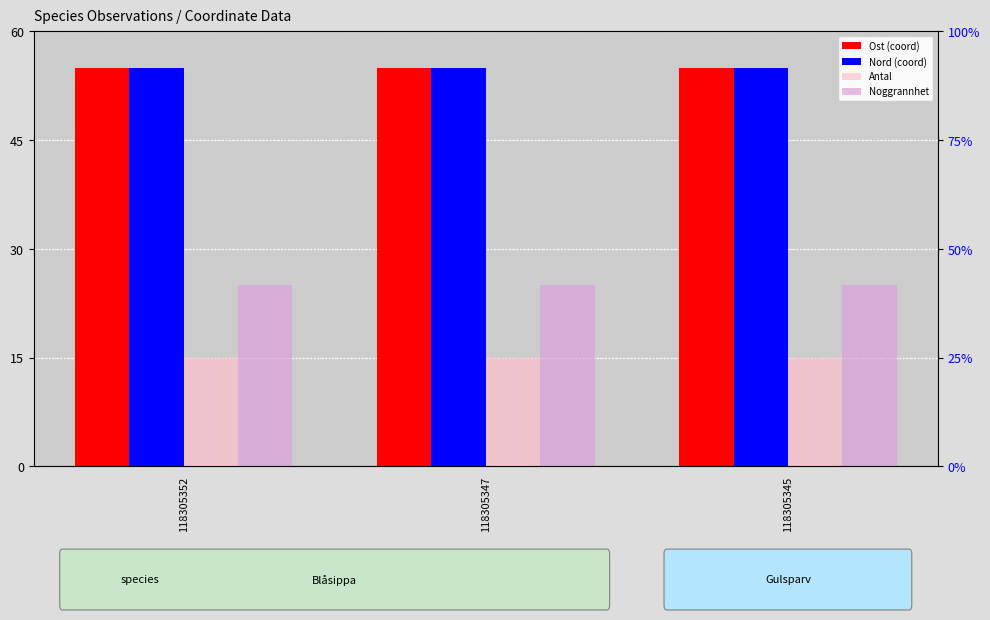

What value does the Ost (coord) series have at 118305345?

55.0